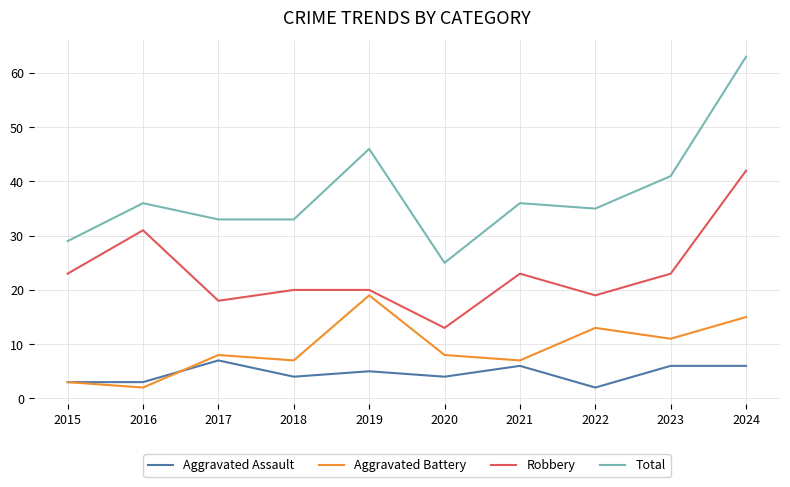

Count the number of categories in the chart.

10